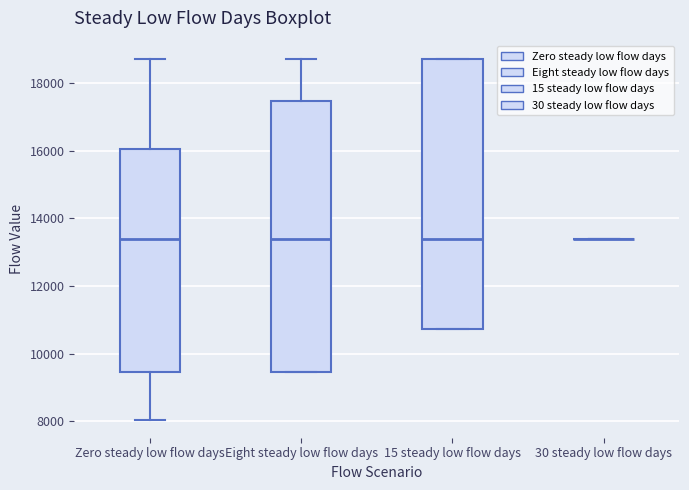

Where does the upper whisker of the box for Eight steady low flow days end on the y-axis? The values are not printed on the chart, so give them approximately, as read against the axis.

18800